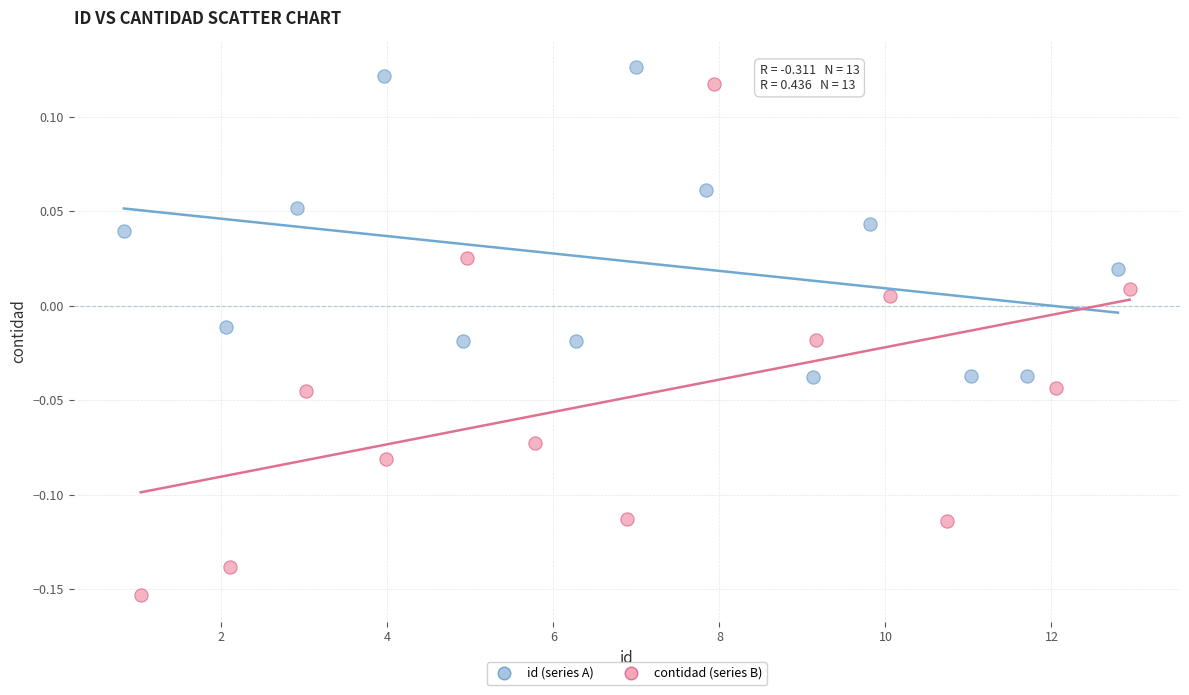

Which series reaches the minimum Y coordinate?

contidad (series B)